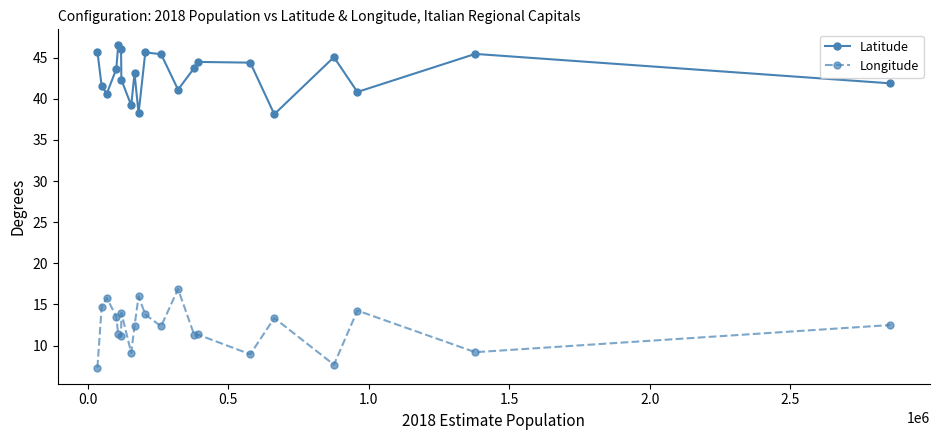

What is the difference between the maximum and minimum values in the Longitude series?

9.6